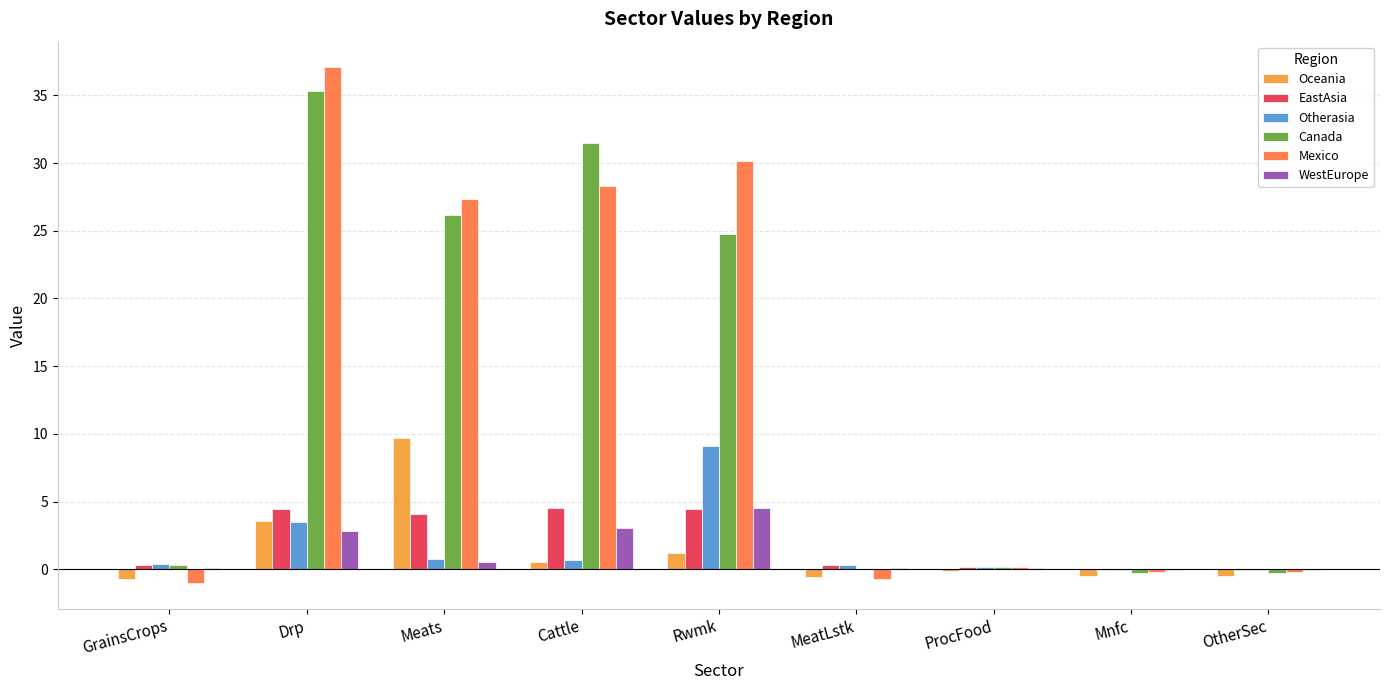

The WestEurope series shows 4.5 at Rwmk. True or false?

True